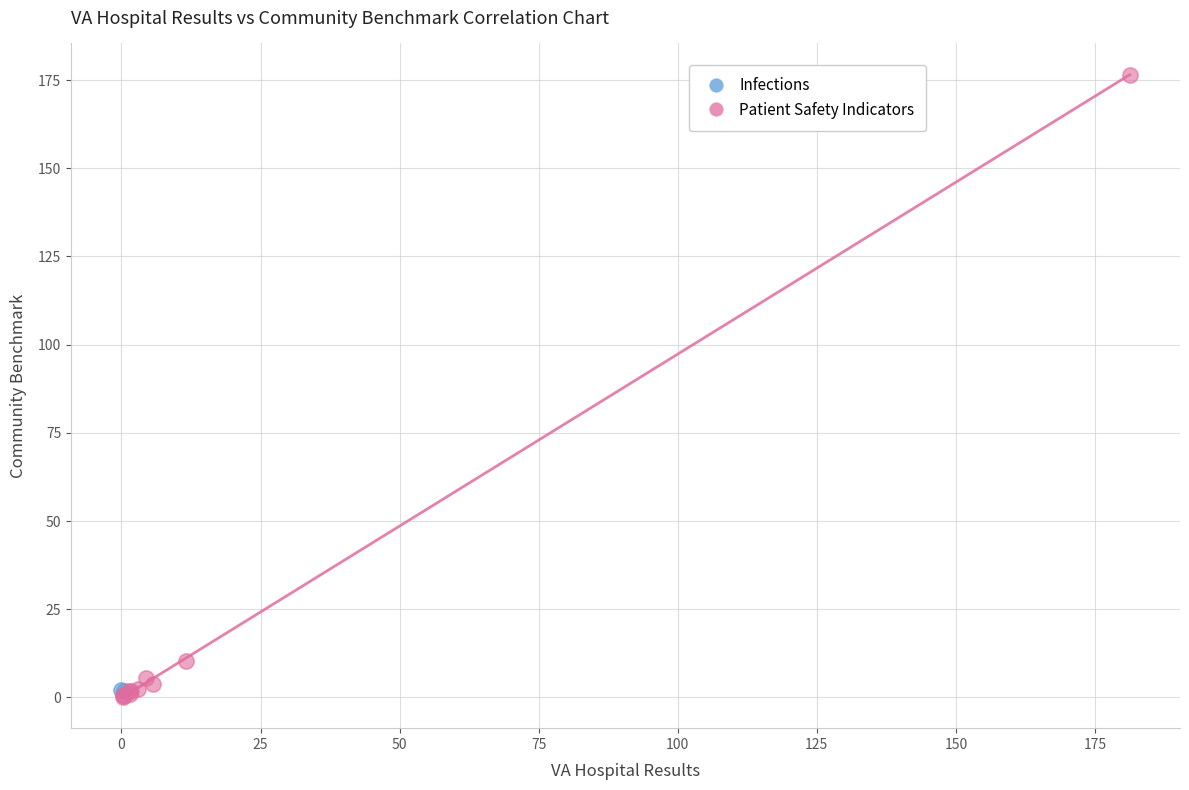

What are all the series names shown in the legend?

Infections, Patient Safety Indicators